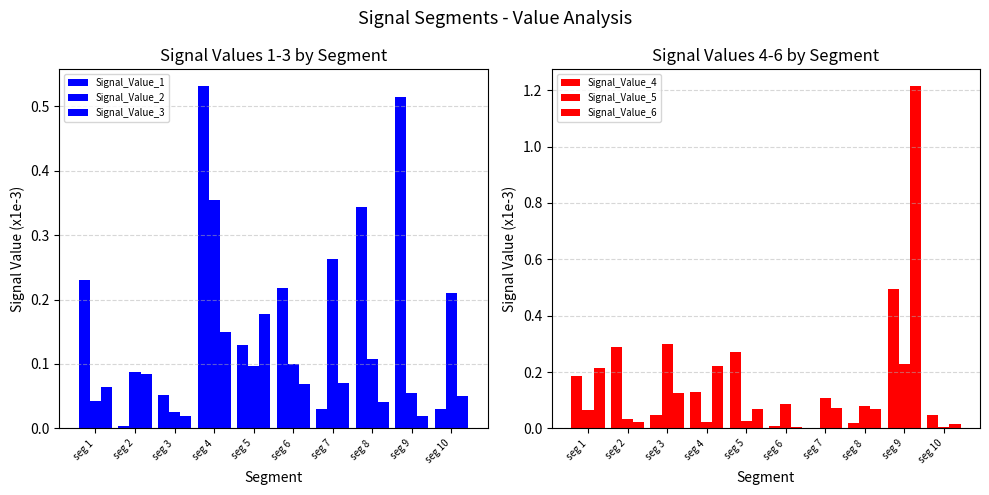

Is it true that Signal_Value_6 equals 0.1 at seg 8?

False